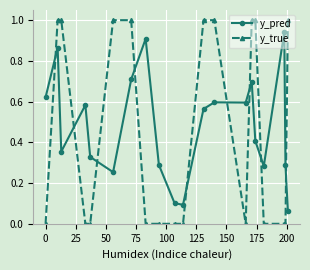

List the series in order of their peak value, lowest first.

y_pred, y_true